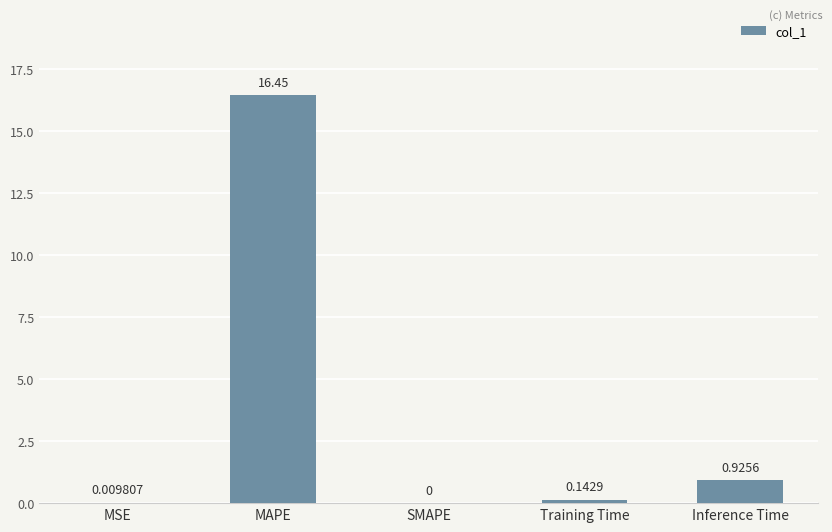

What is the sum of the values at Inference Time and Training Time?

1.1